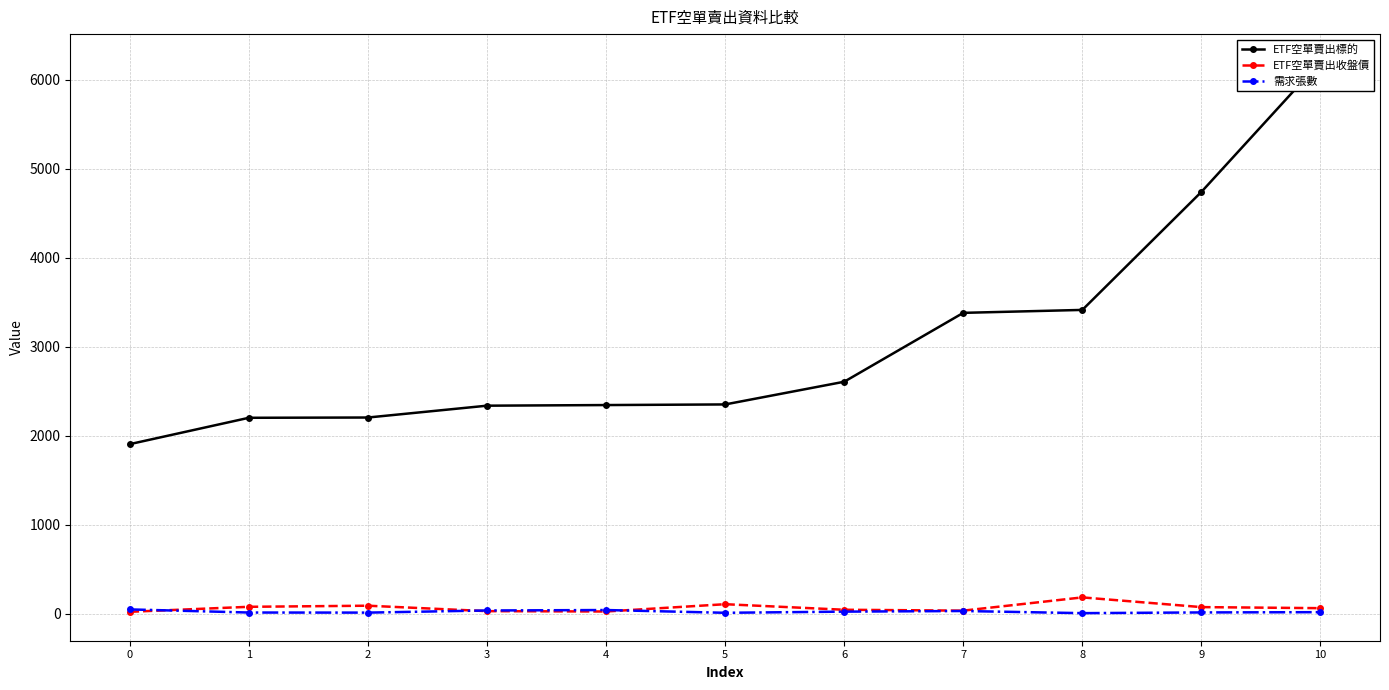

What is the highest value of the ETF空單賣出標的 series?

6202.0